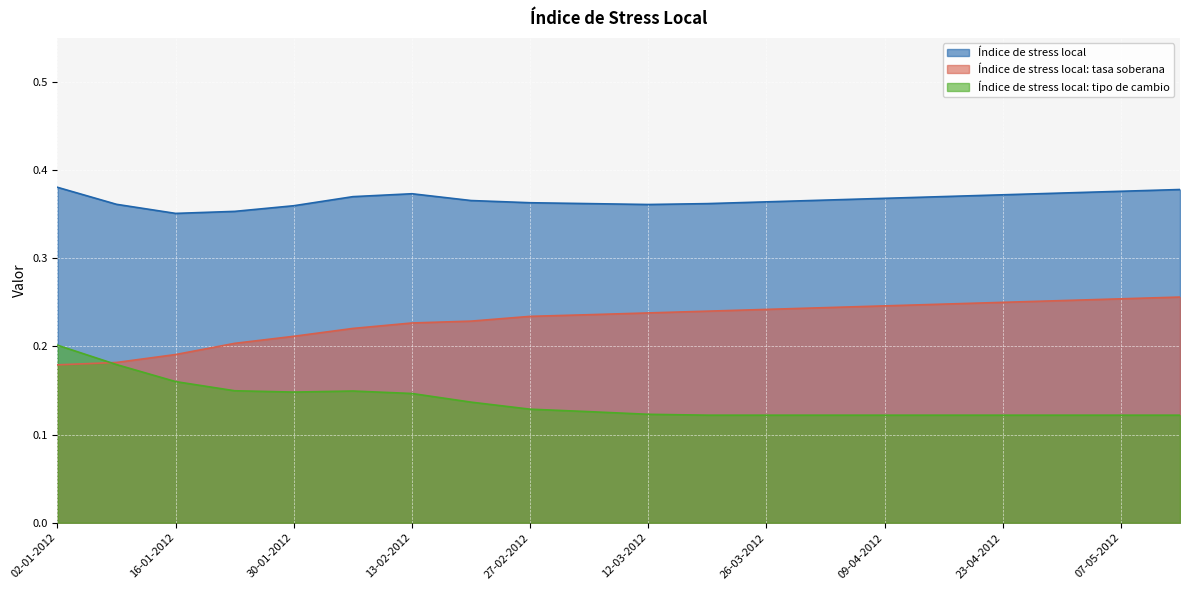

Count the Índice de stress local values in the range 0 to 1.

20